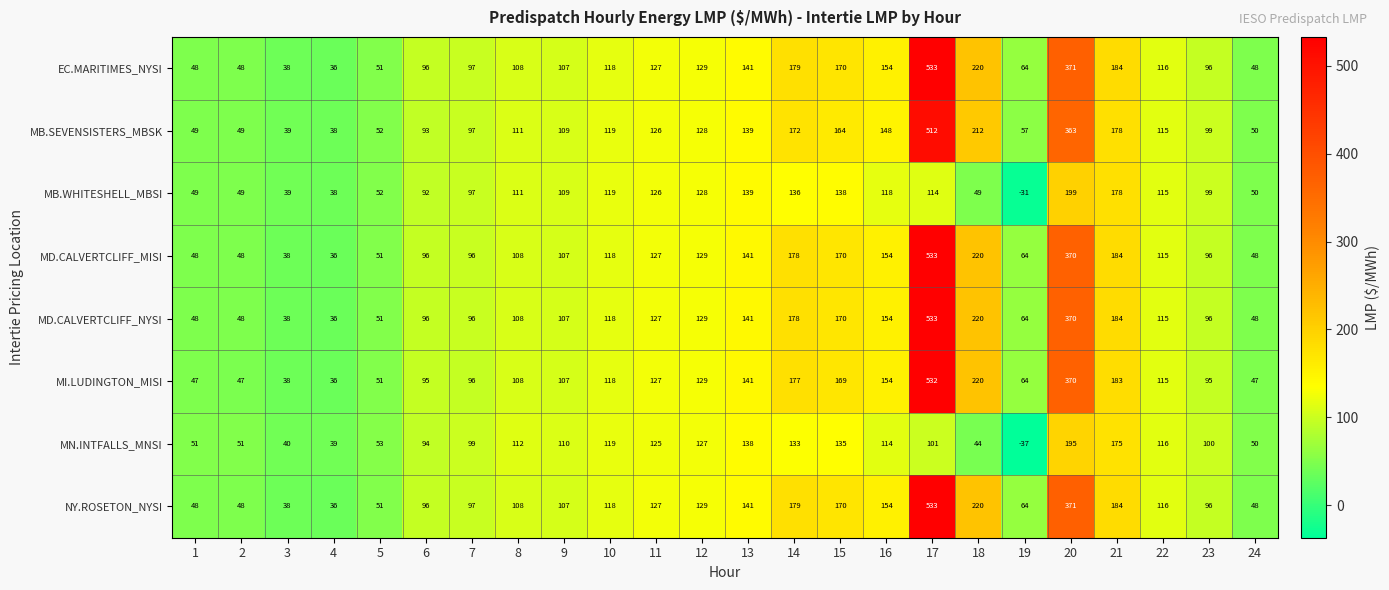

What is the maximum value shown in the chart?

533